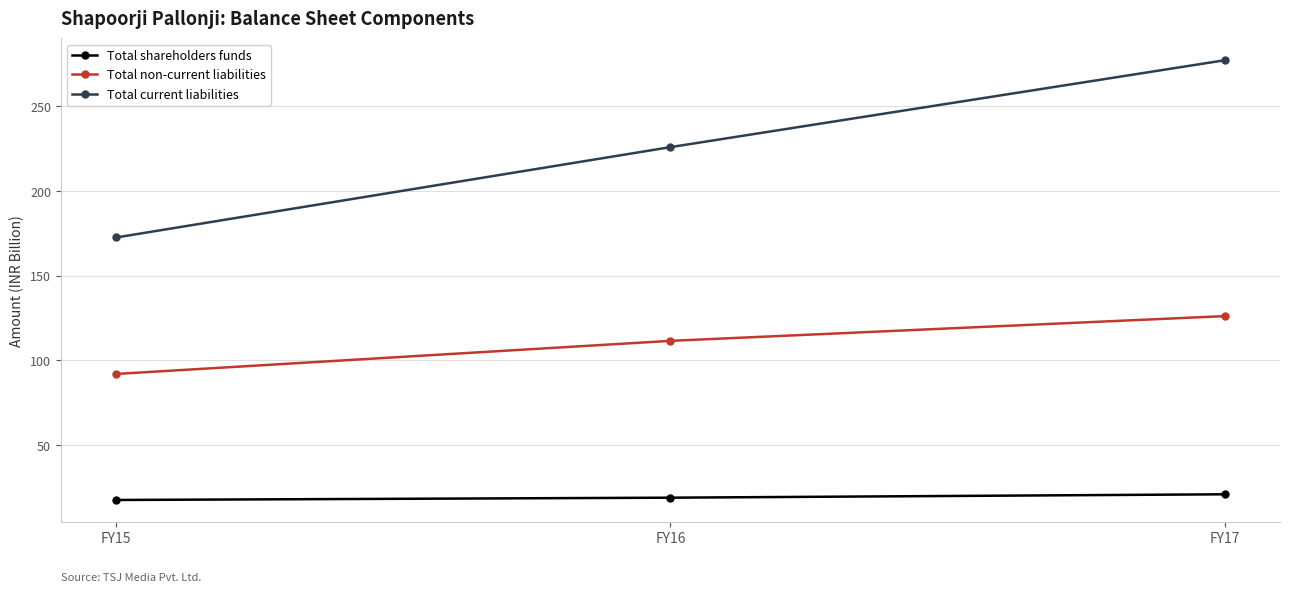

What is the difference between the Total non-current liabilities values at FY17 and FY16?

14.6